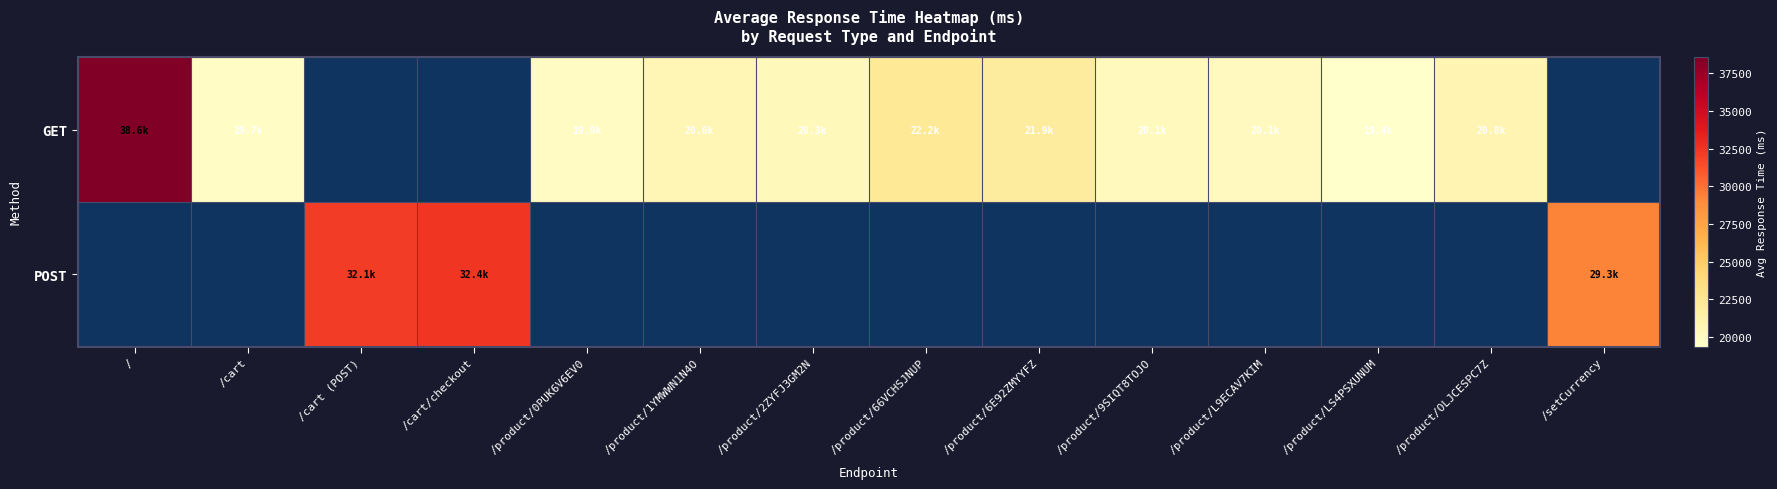

Between /product/6E92ZMYYFZ and /product/L9ECAV7KIM, which is larger?

/product/6E92ZMYYFZ